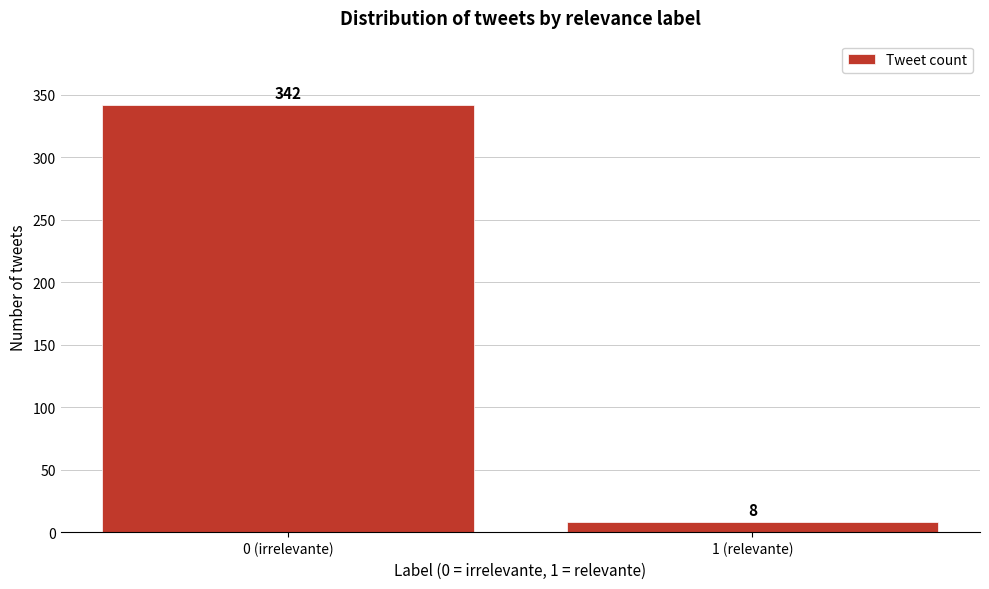

Reading left to right, transcribe all the data shown in this chart.

342	8